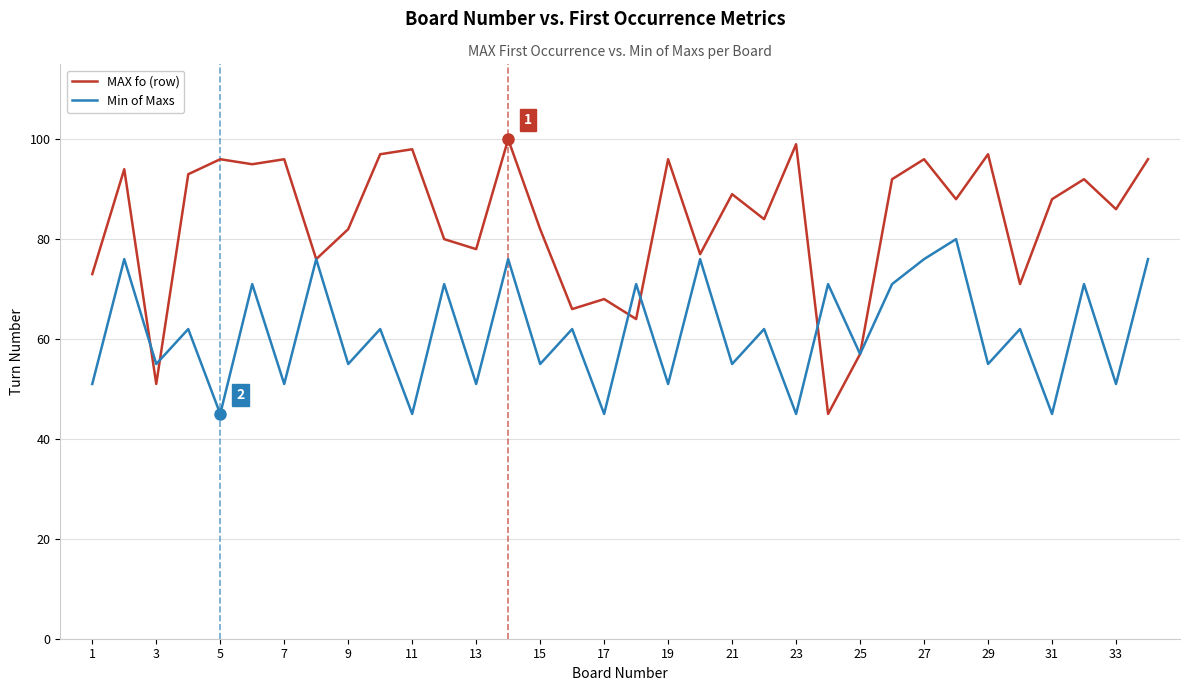

How many distinct data groups are displayed?

2